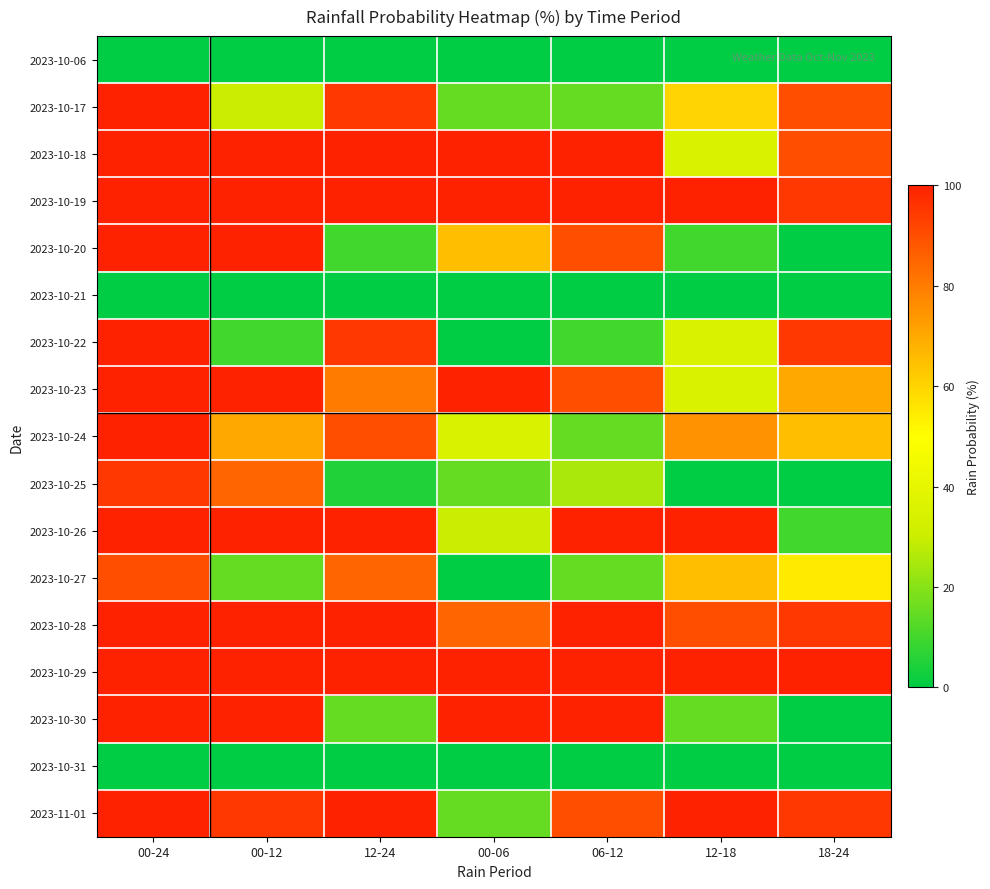

Reading left to right, transcribe all the data shown in this chart.

2023-10-06: 00-24=0	00-12=0	12-24=0	00-06=0	06-12=0	12-18=0	18-24=0
2023-10-17: 00-24=100	00-12=30	12-24=95	00-06=15	06-12=15	12-18=60	18-24=90
2023-10-18: 00-24=100	00-12=100	12-24=100	00-06=100	06-12=100	12-18=35	18-24=90
2023-10-19: 00-24=100	00-12=100	12-24=100	00-06=100	06-12=100	12-18=100	18-24=95
2023-10-20: 00-24=100	00-12=100	12-24=10	00-06=65	06-12=90	12-18=10	18-24=0
2023-10-21: 00-24=0	00-12=0	12-24=0	00-06=0	06-12=0	12-18=0	18-24=0
2023-10-22: 00-24=100	00-12=10	12-24=95	00-06=0	06-12=10	12-18=35	18-24=95
2023-10-23: 00-24=100	00-12=100	12-24=80	00-06=100	06-12=90	12-18=35	18-24=70
2023-10-24: 00-24=100	00-12=70	12-24=90	00-06=35	06-12=15	12-18=75	18-24=65
2023-10-25: 00-24=95	00-12=85	12-24=5	00-06=15	06-12=25	12-18=0	18-24=0
2023-10-26: 00-24=100	00-12=100	12-24=100	00-06=30	06-12=100	12-18=100	18-24=10
2023-10-27: 00-24=90	00-12=15	12-24=85	00-06=0	06-12=15	12-18=65	18-24=55
2023-10-28: 00-24=100	00-12=100	12-24=100	00-06=85	06-12=100	12-18=90	18-24=95
2023-10-29: 00-24=100	00-12=100	12-24=100	00-06=100	06-12=100	12-18=100	18-24=100
2023-10-30: 00-24=100	00-12=100	12-24=15	00-06=100	06-12=100	12-18=15	18-24=0
2023-10-31: 00-24=0	00-12=0	12-24=0	00-06=0	06-12=0	12-18=0	18-24=0
2023-11-01: 00-24=100	00-12=95	12-24=100	00-06=15	06-12=90	12-18=100	18-24=95